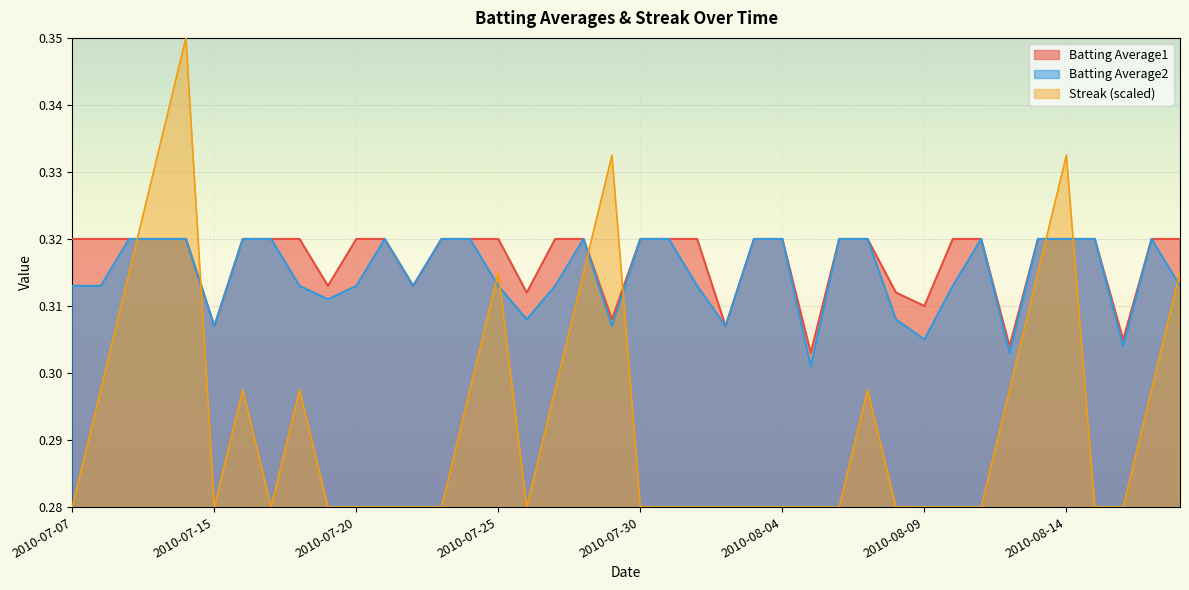

What is the label of the 32nd point from the right?

2010-07-18